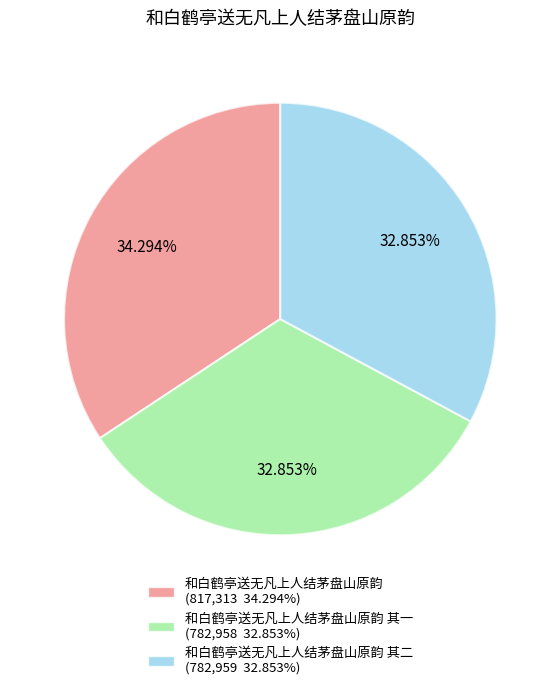

Is there a majority slice in this chart?

No